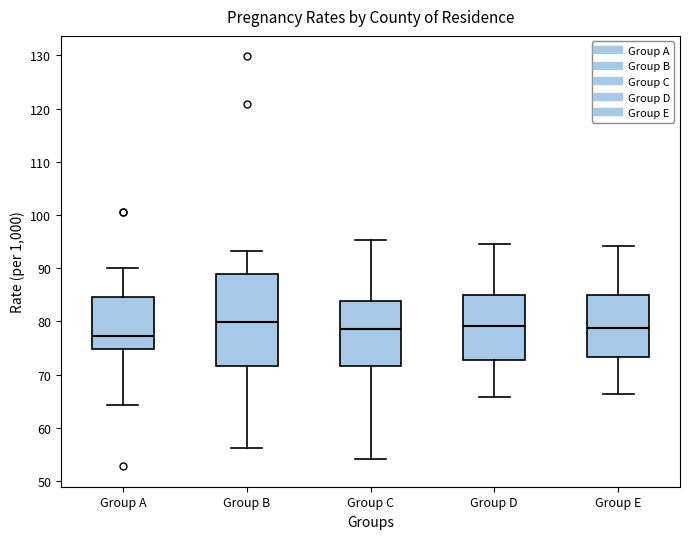

Reading left to right, read every box against the y-axis: the position of its median line, the range the box covers, and the ends of its whiskers. The values are not printed on the chart, so give them approximately, as read against the axis.

Group A: median 77, box 75 to 85, whiskers 64 to 90
Group B: median 80, box 72 to 89, whiskers 56 to 93
Group C: median 79, box 72 to 84, whiskers 54 to 95
Group D: median 79, box 73 to 85, whiskers 66 to 95
Group E: median 79, box 73 to 85, whiskers 66 to 94